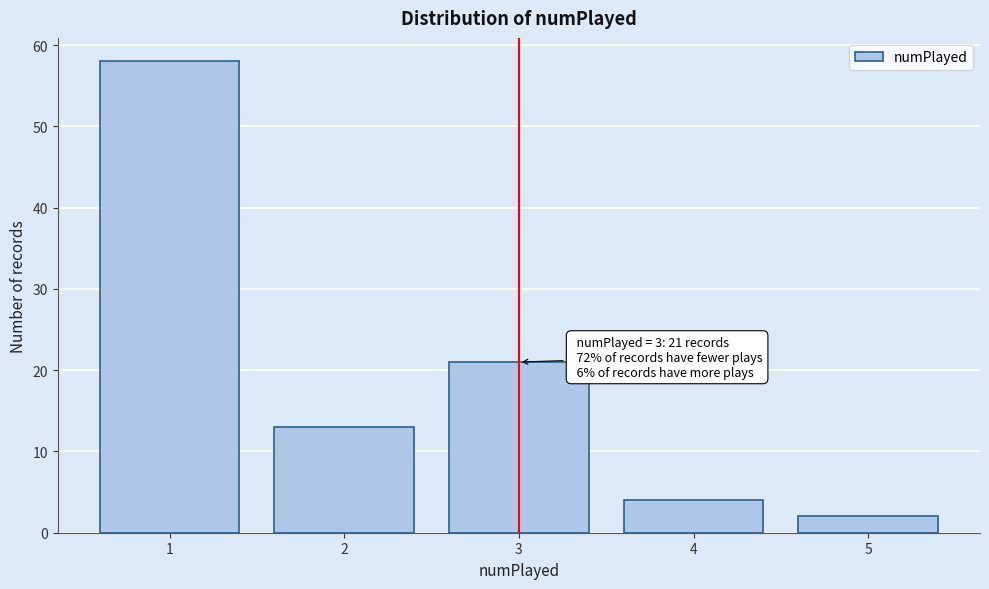

Reading left to right, what are all the values shown in this chart?

58	13	21	4	2